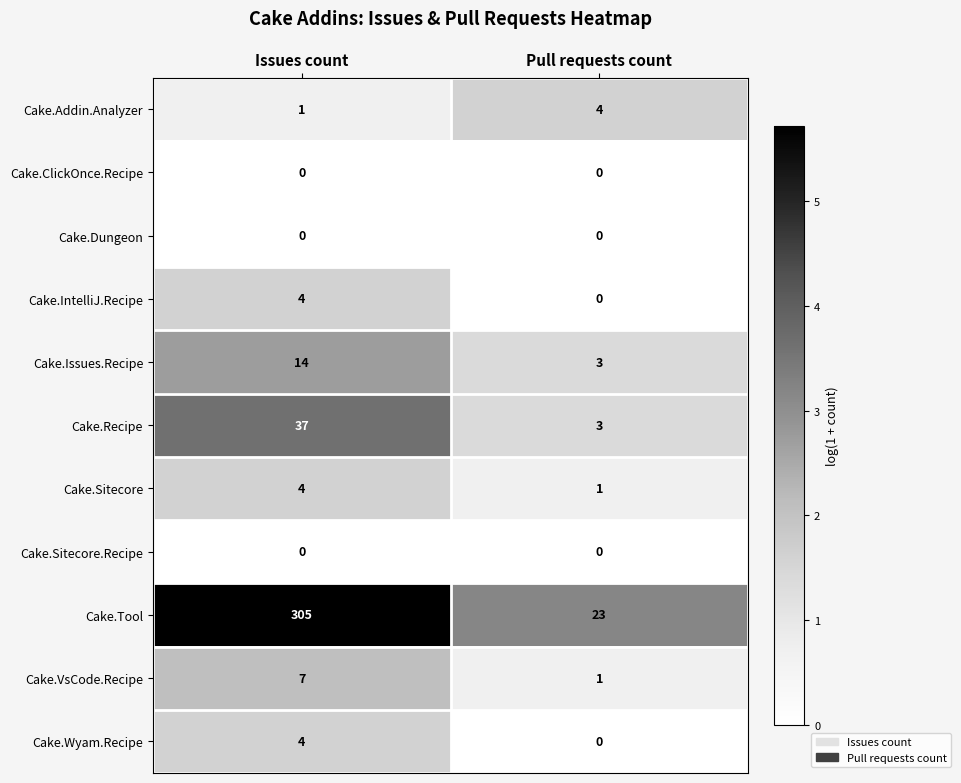

Is it true that Cake.Sitecore.Recipe equals 0 at Pull requests count?

True